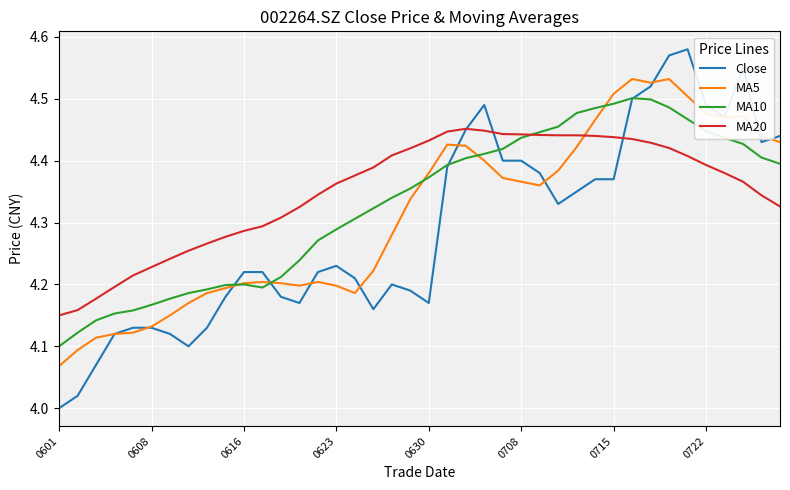

What is the sum of all Close values?

171.7